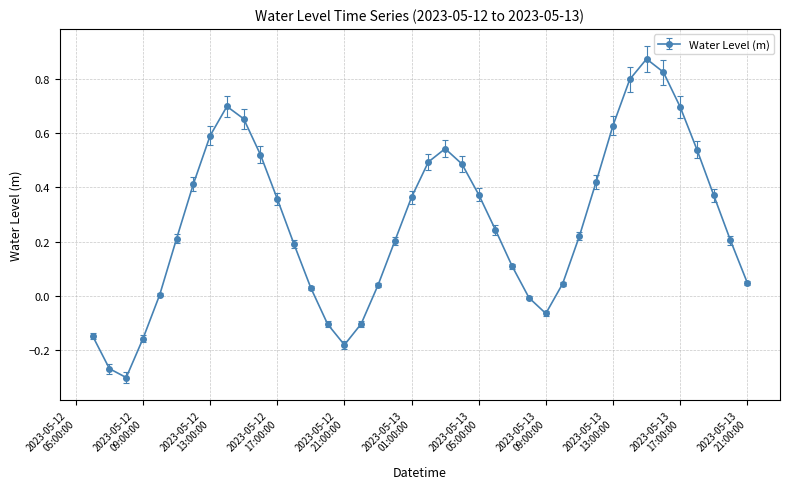

How many interior local peaks (higher than both neighbors) does the data have?

3